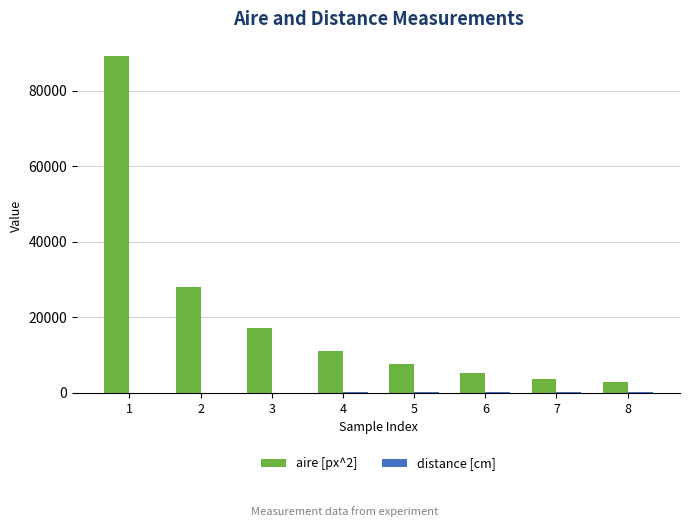

The value of aire [px^2] at 4 is 11050. True or false?

True